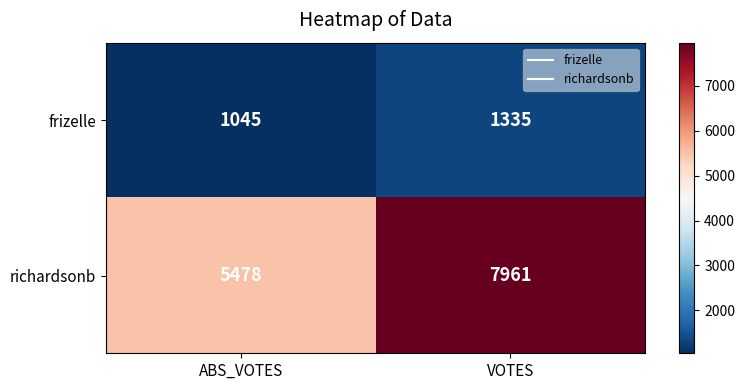

How many series are shown in this chart?

2